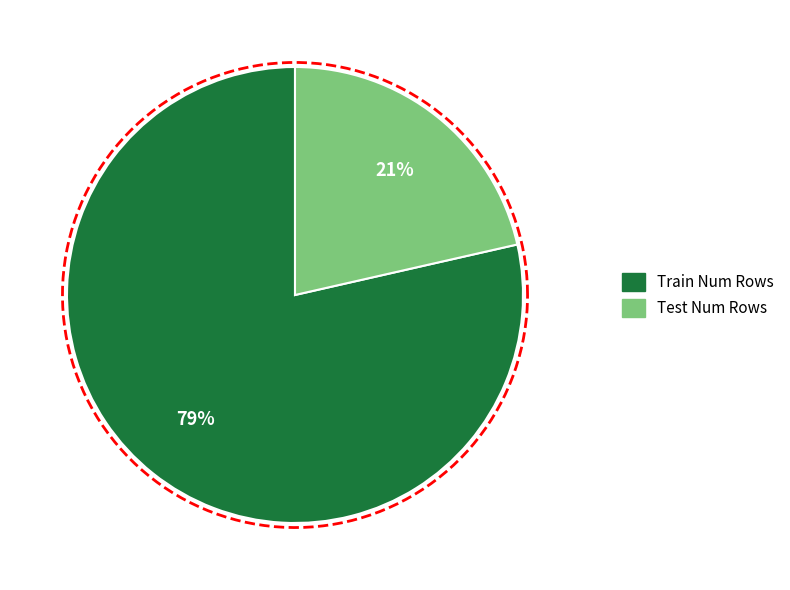

Is the sum of Train Num Rows and Test Num Rows greater than half?

Yes